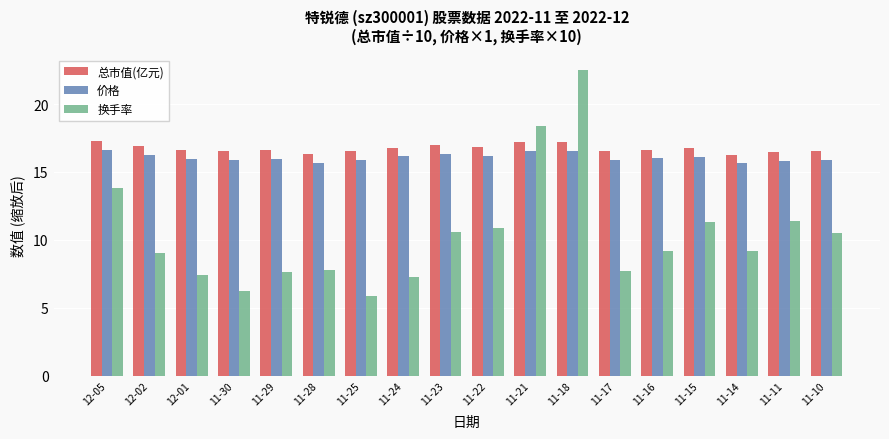

The value of 换手率 at 11-29 is 7.6. True or false?

True